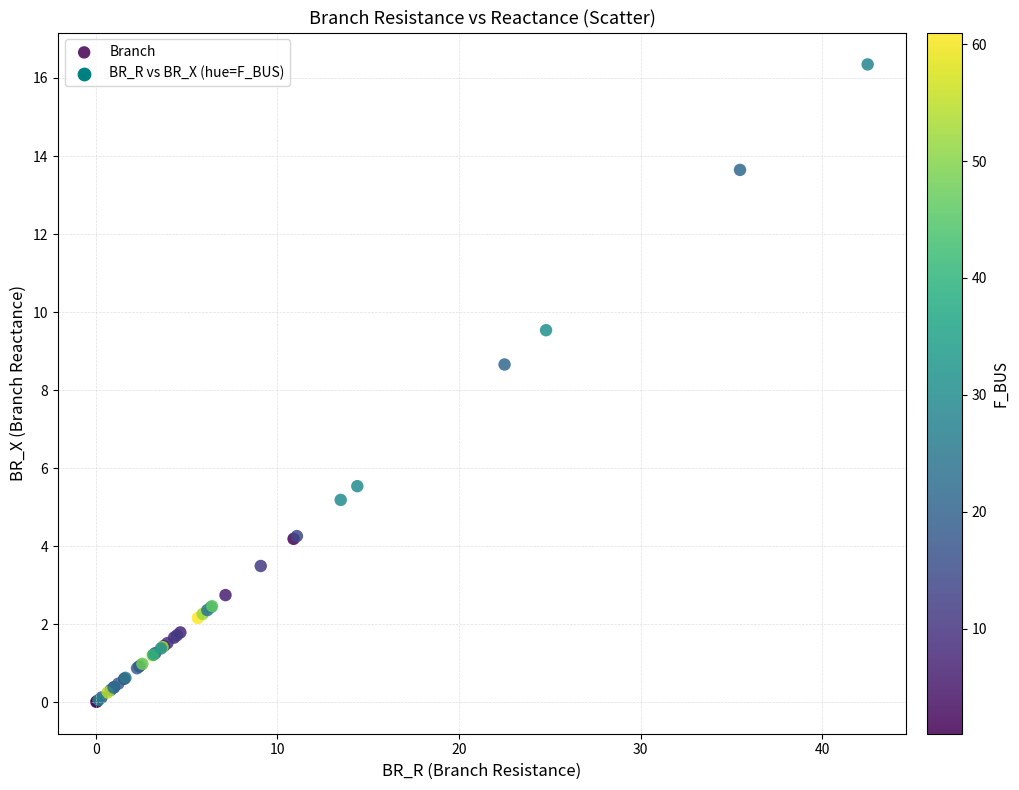

What Y value in the scatter plot is closest to 8?

8.7